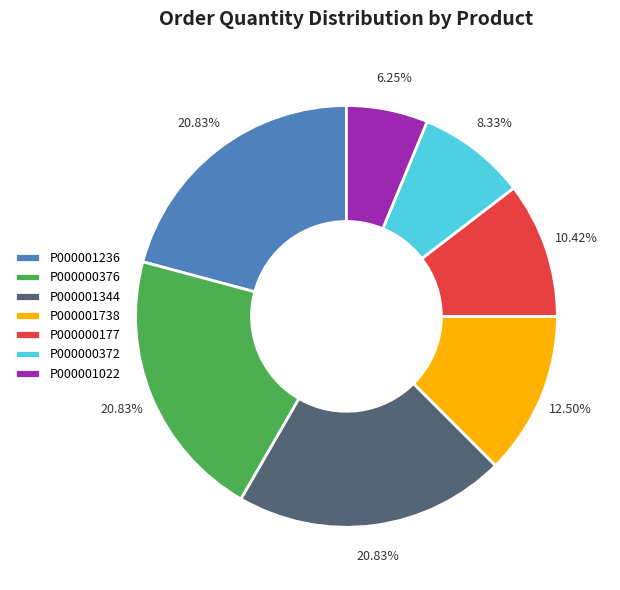

Do P000001022 and P000001236 together represent more than half of the pie?

No